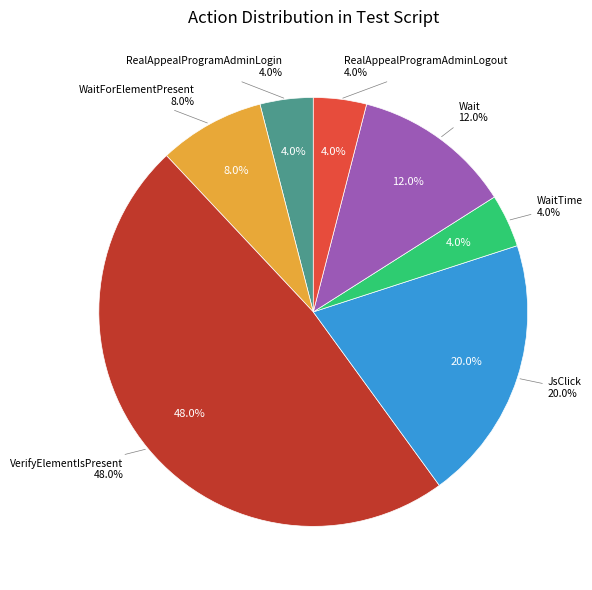

To the nearest percent, what is the average slice percentage?

14%